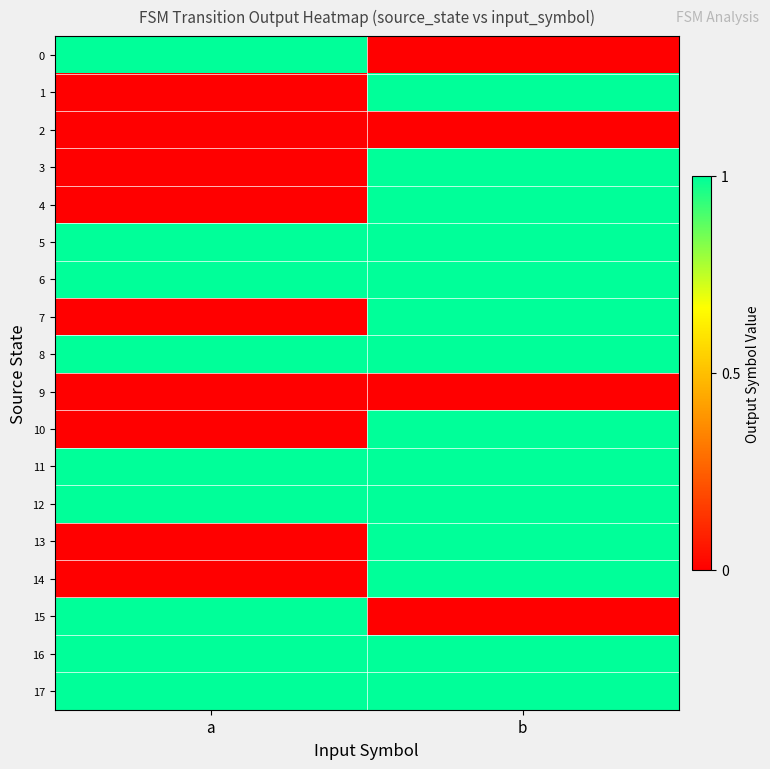

At b, list the series in order from smallest to largest.

0, 2, 9, 15, 1, 3, 4, 5, 6, 7, 8, 10, 11, 12, 13, 14, 16, 17